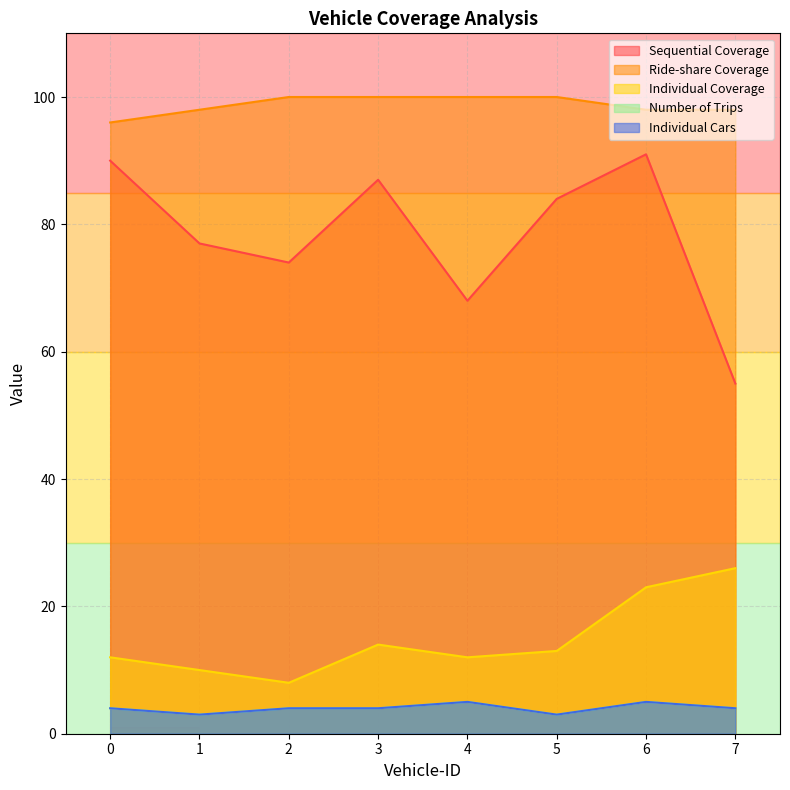

How many distinct data groups are displayed?

5